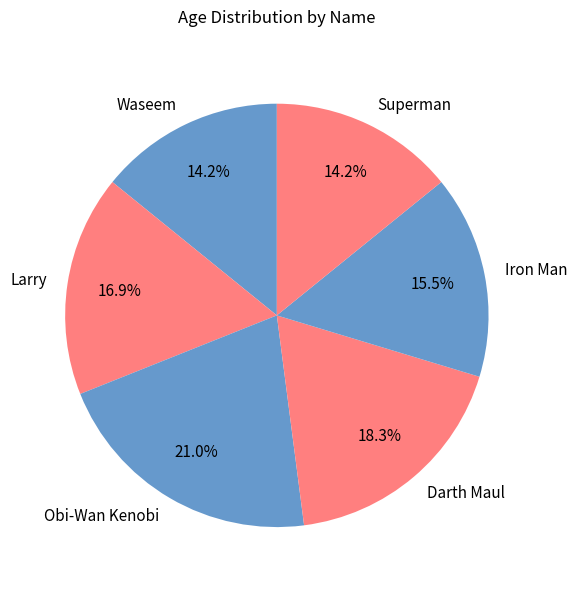

What percentage do Iron Man and Superman together represent?

29.7%